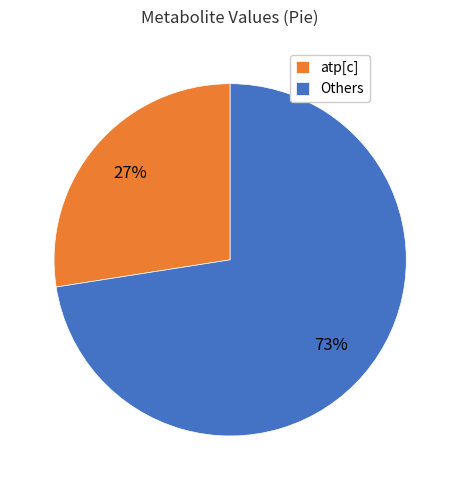

Is the sum of Others and atp[c] greater than half?

Yes